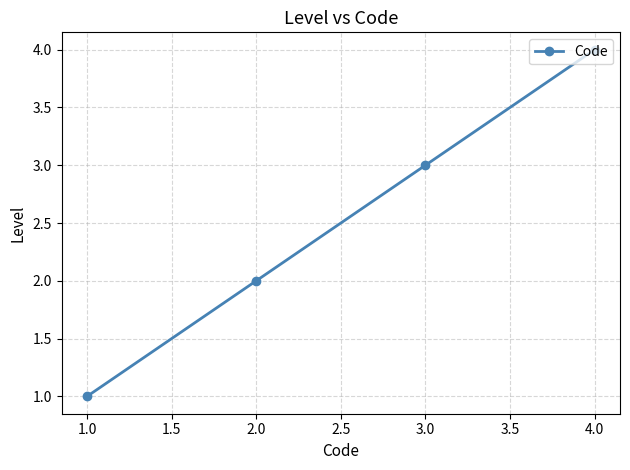

Count the values in the range 2 to 4.

3